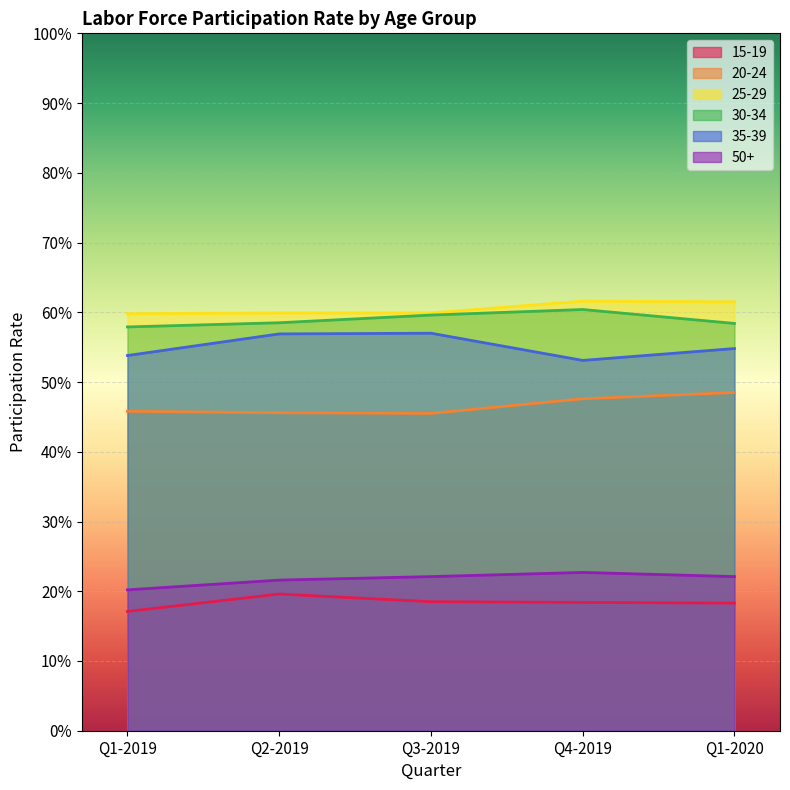

Between Q3-2019 and Q1-2020, which series saw the biggest shift?

20-24